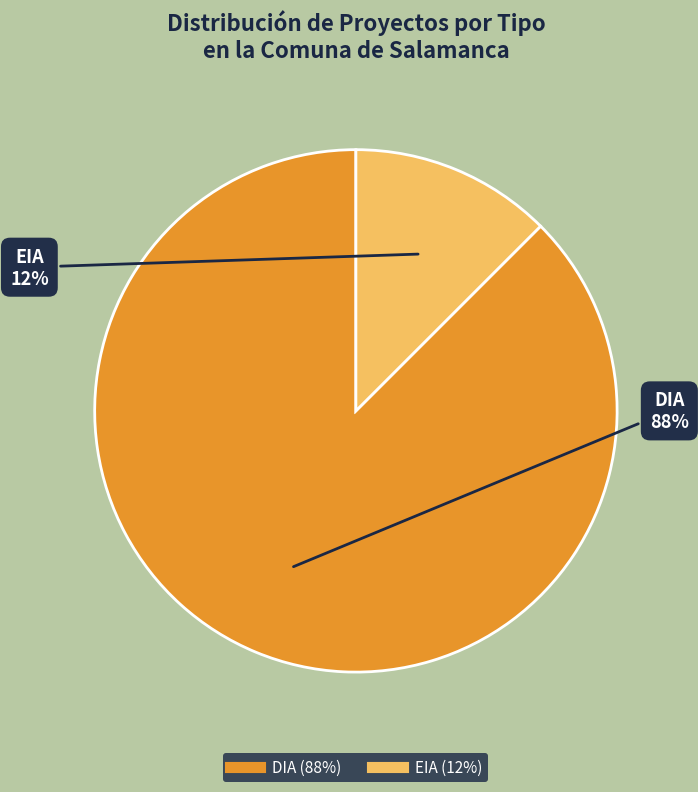

Is the sum of DIA and EIA greater than half?

Yes